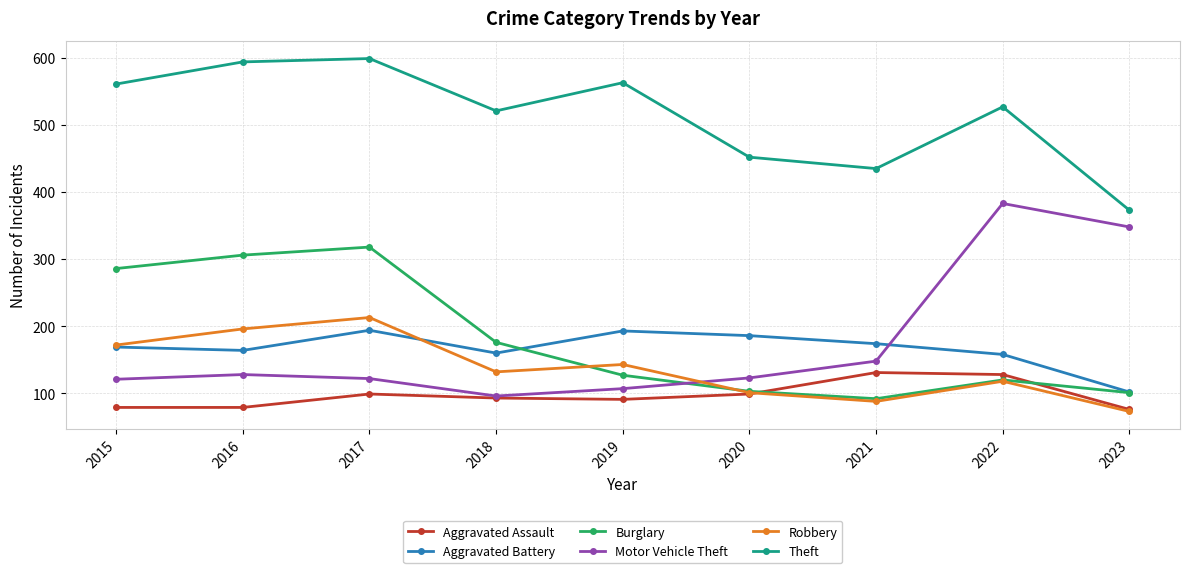

The Robbery series shows 213 at 2017. True or false?

True